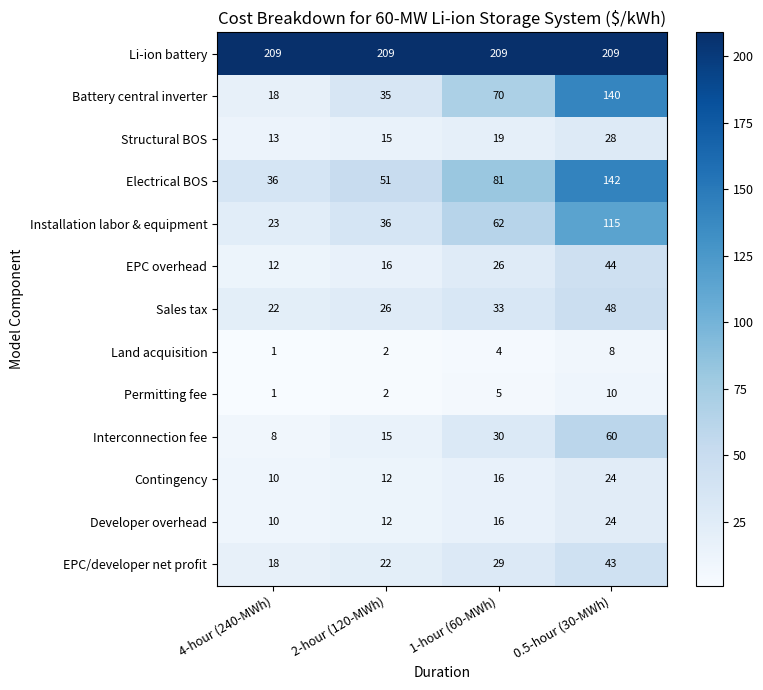

True or false: Electrical BOS has a value of 48 at 1-hour (60-MWh).

False